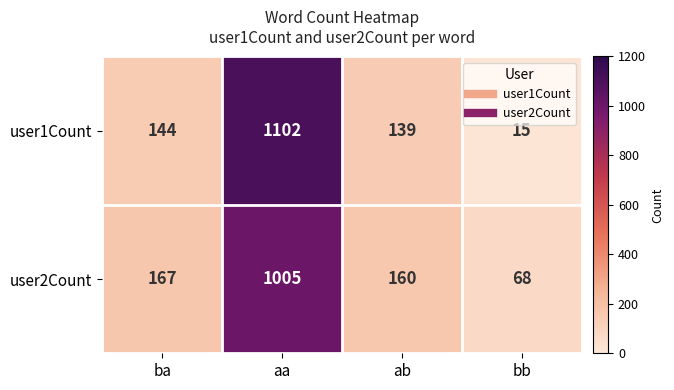

What is the total value across all series at ba?

311